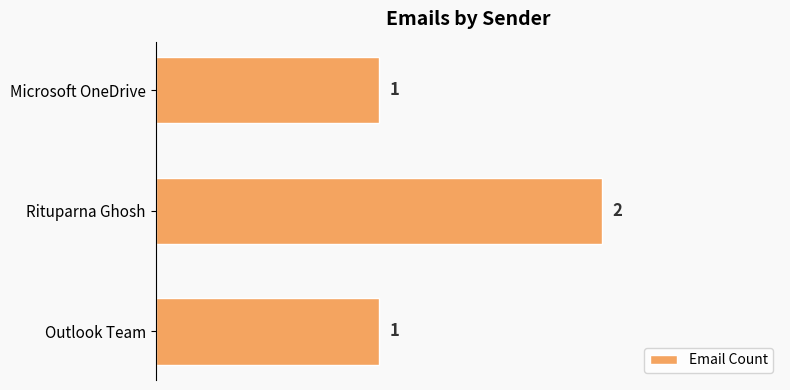

What is the ratio of the value at Microsoft OneDrive to the value at Outlook Team?

1.0